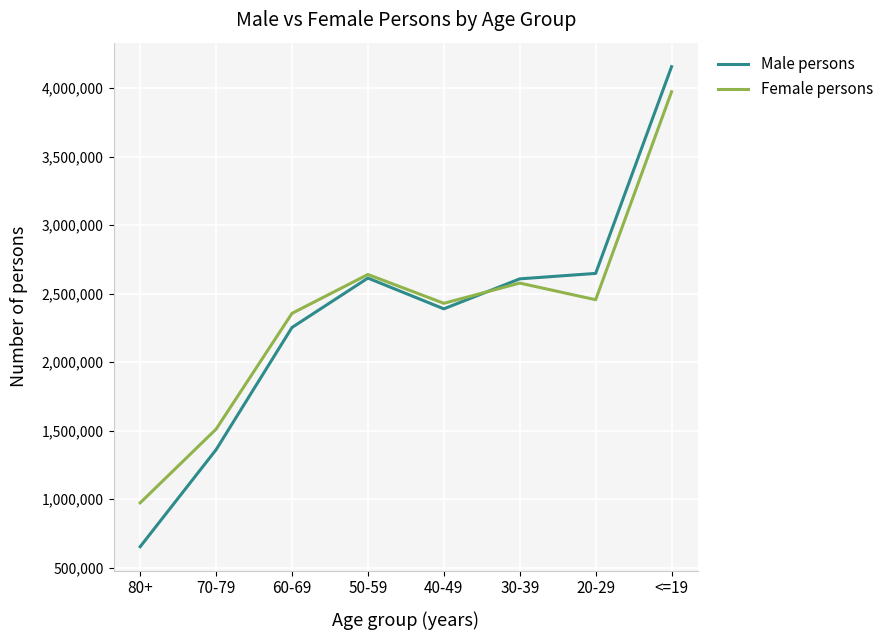

What is the minimum value for Female persons?

972522